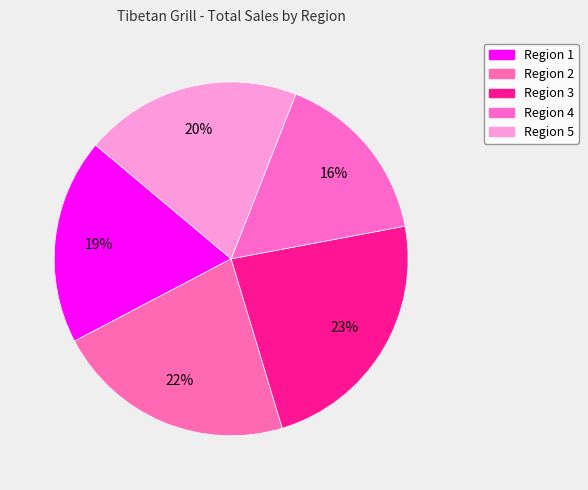

To the nearest percent, what percentage of the pie is Region 2?

22%